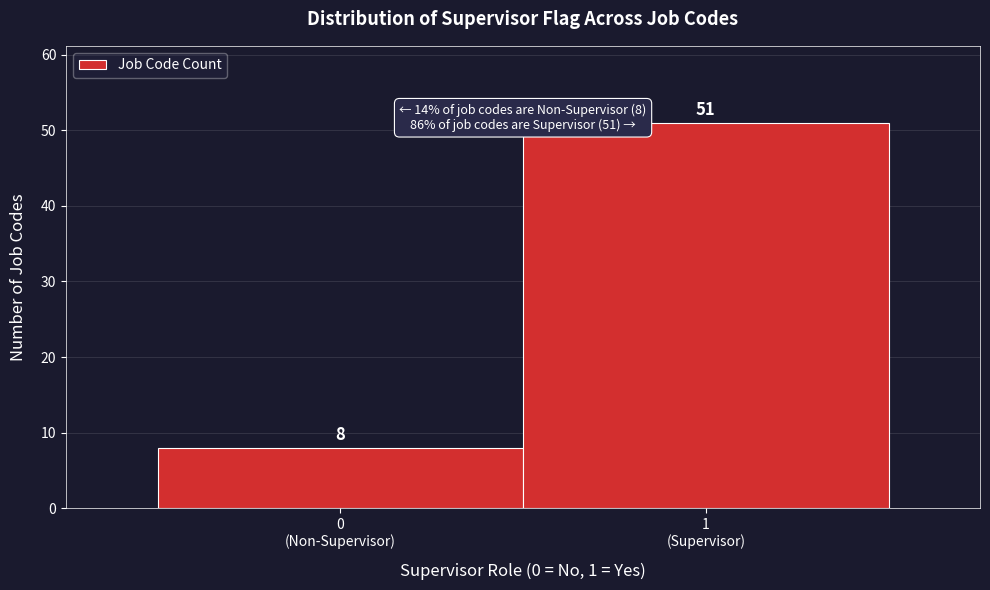

Reading right to left, what are all the values shown in this chart?

51	8